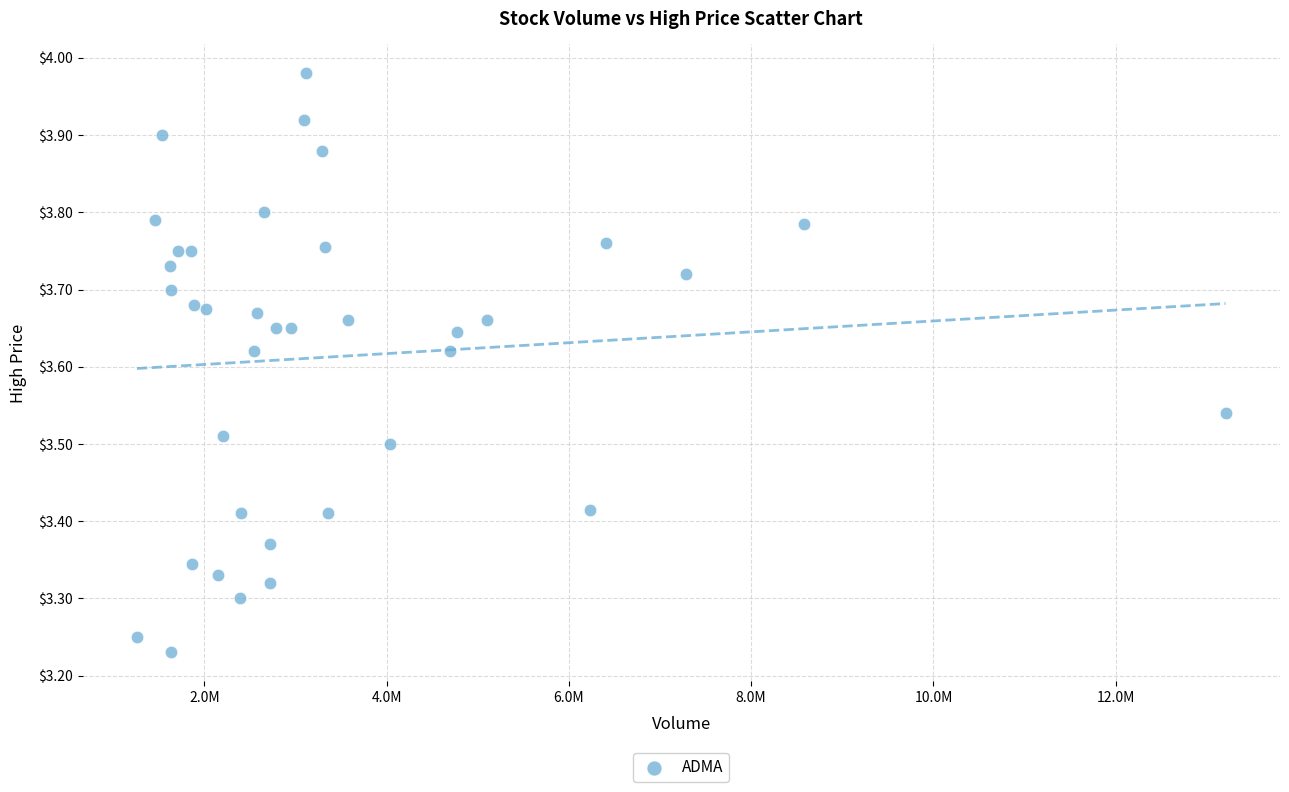

What is the range of X values (max minus min)?

11942000.0